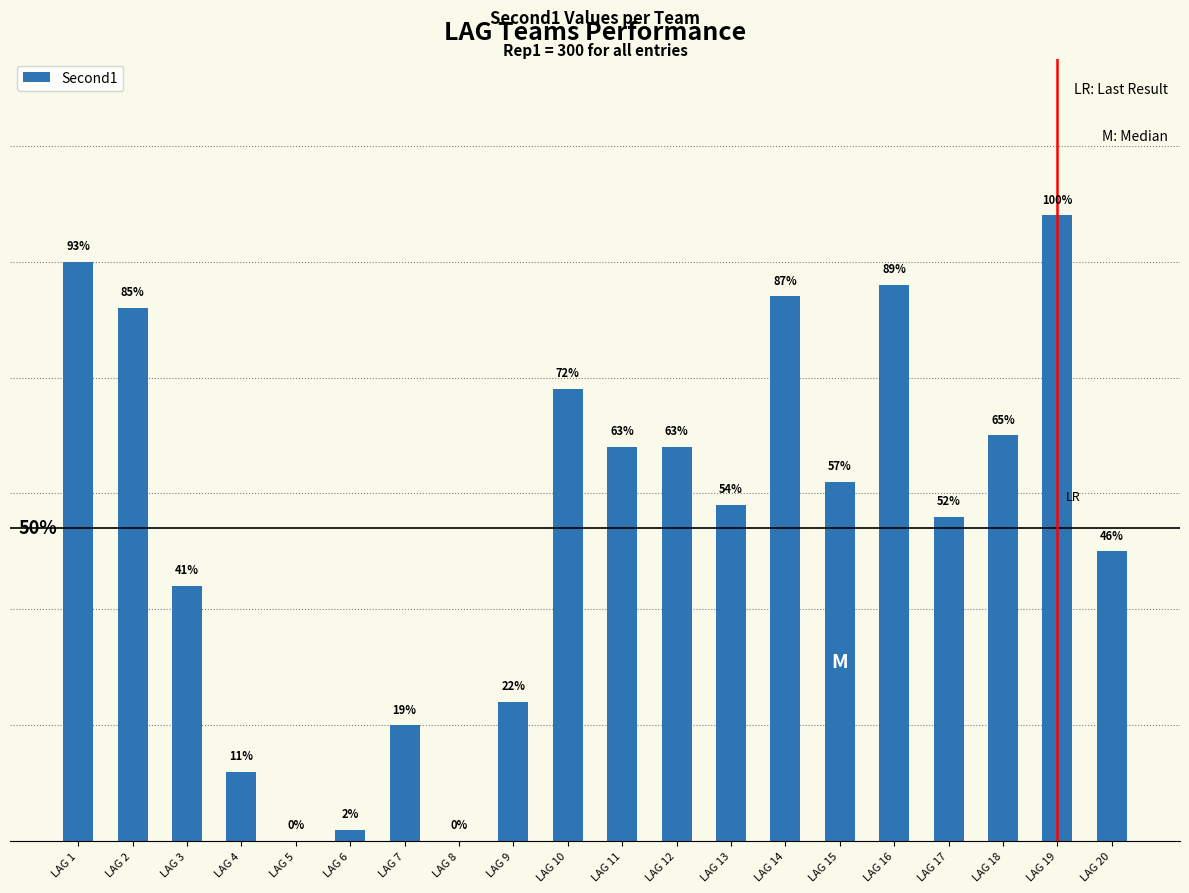

Are the bars horizontal?

No